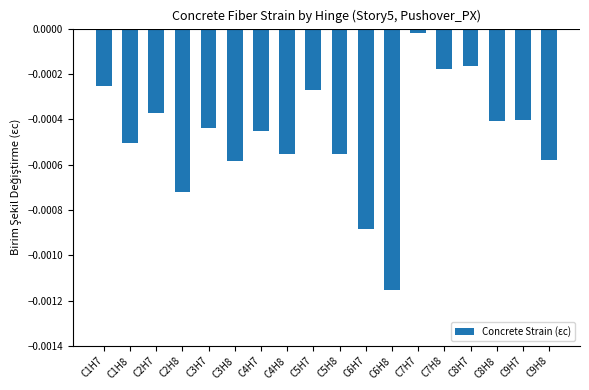

Between C3H7 and C8H7, which is larger?

C8H7